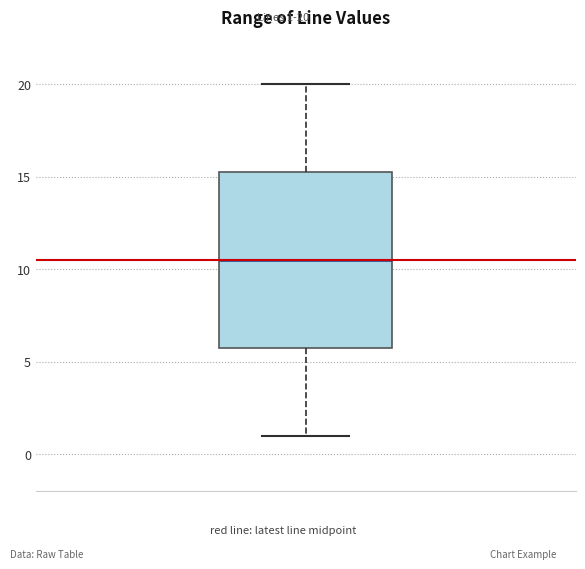

Transcribe this box plot: give where the median line is, the range the box spans, and where the two whiskers end, as read against the y-axis. The values are not printed on the chart, so give them approximately, as read against the axis.

median 10.5, box 6.0 to 15.5, whiskers 1.0 to 20.0